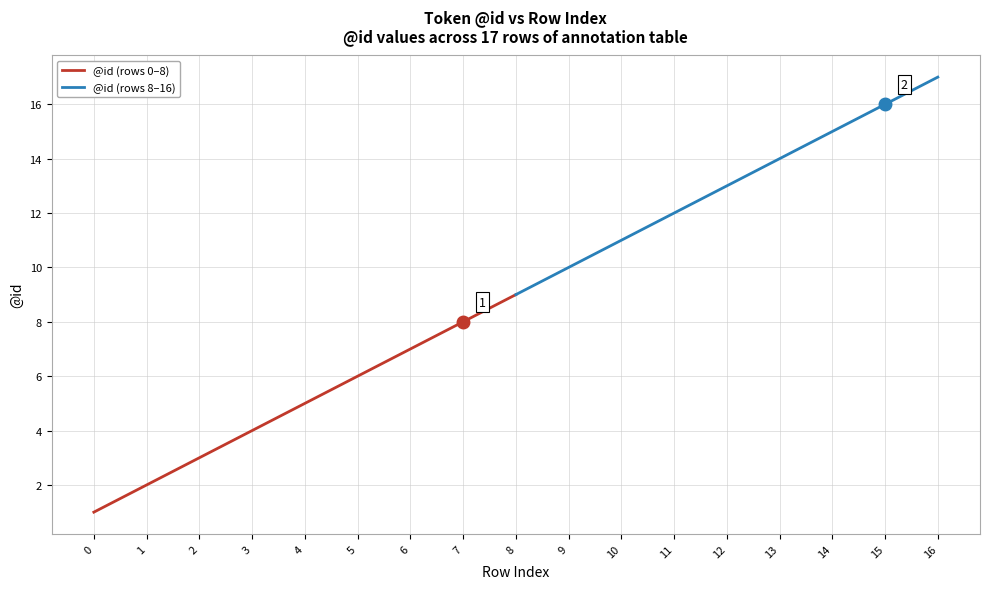

The value of @id (rows 0–8) at 7 is 8. True or false?

True